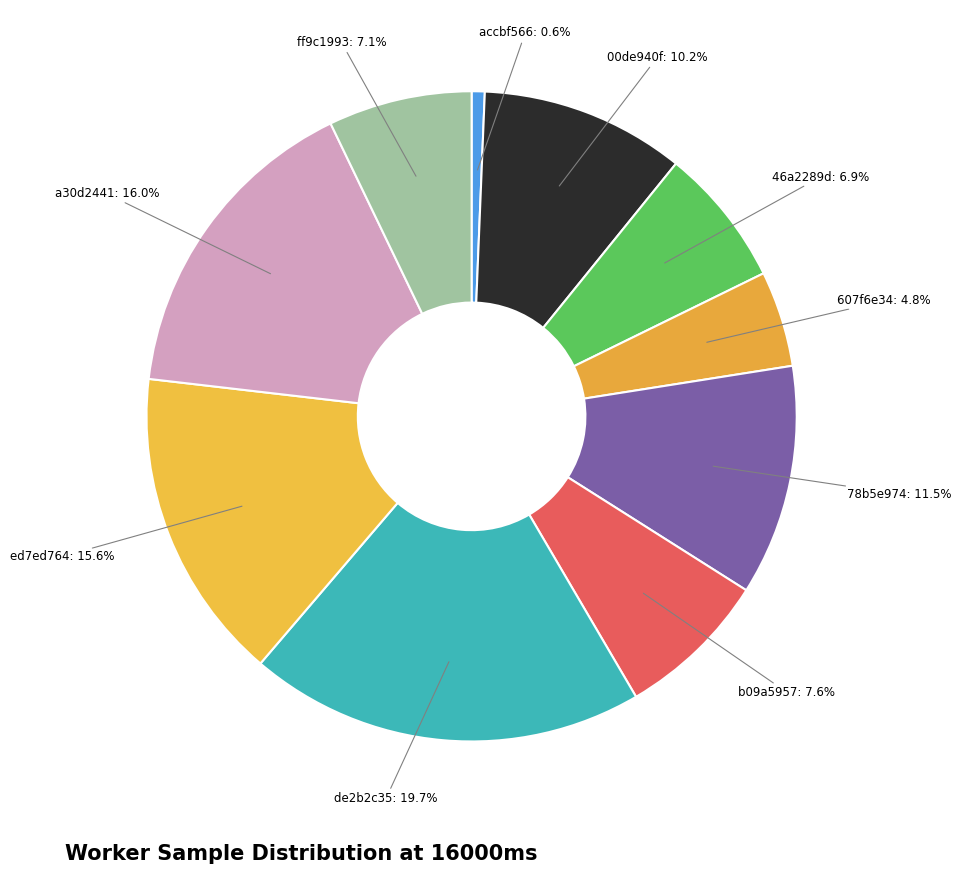

What percentage is NOT represented by ed7ed764: 15.6%?

84.4%